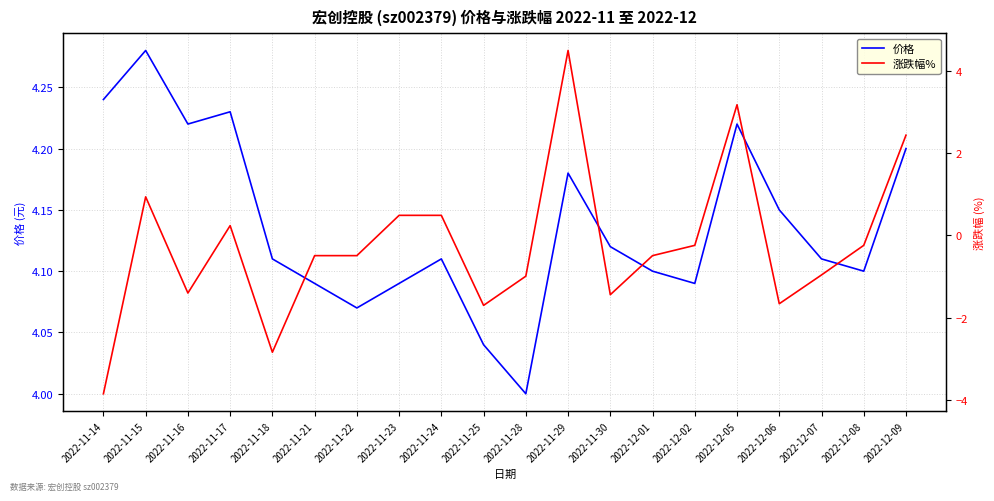

How many positive values does the 涨跌幅% series have?

7